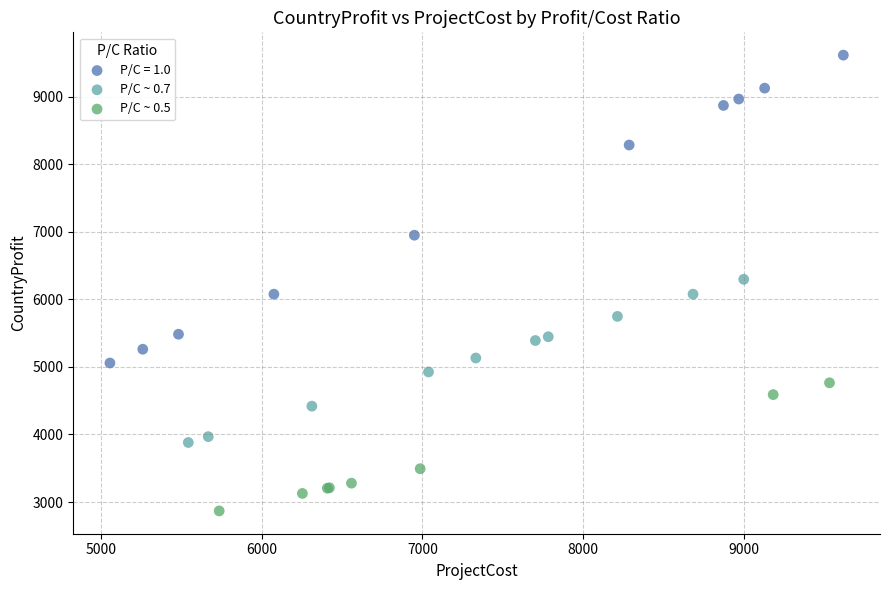

Which series contains the highest Y value?

P/C = 1.0